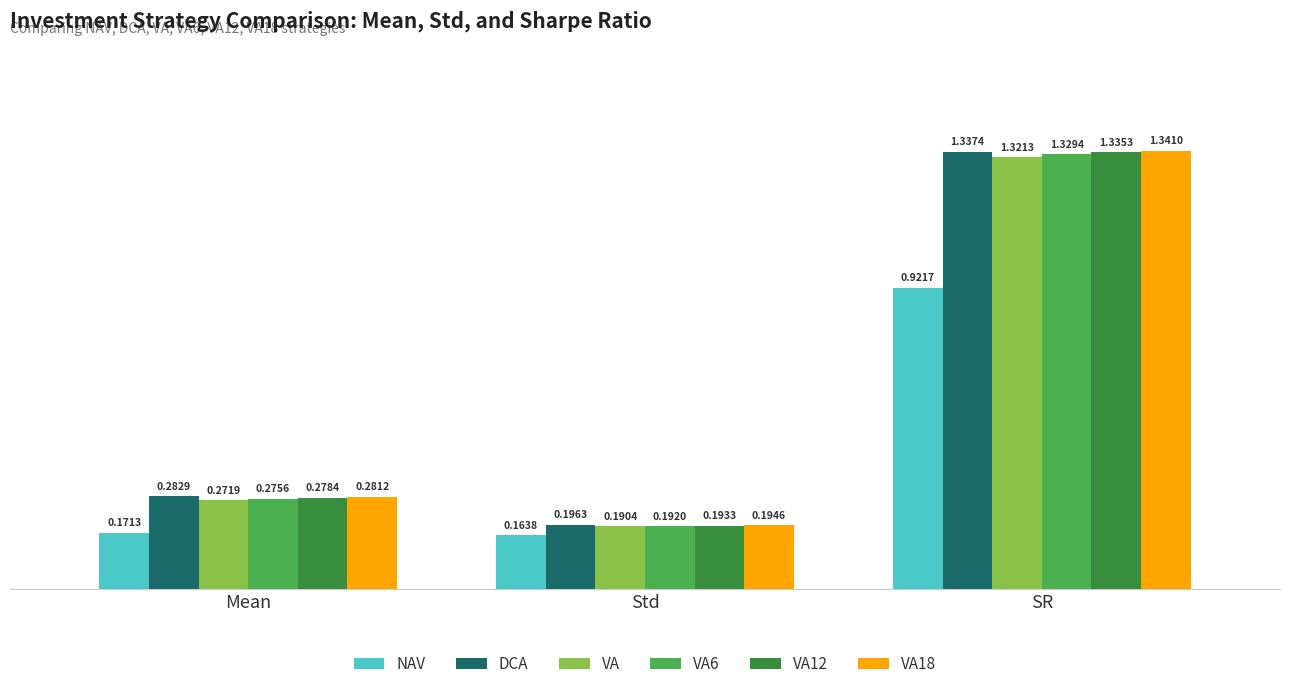

Is the value of DCA at Mean greater than the value of VA12 at Mean?

Yes